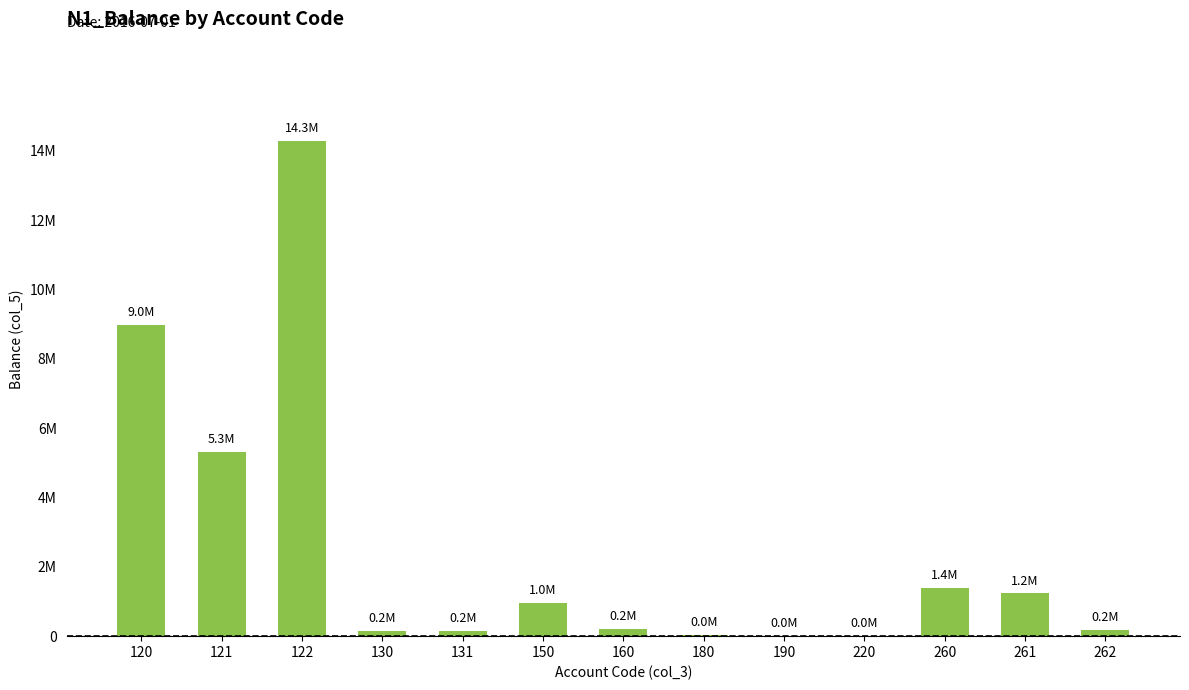

Are the bars horizontal?

No